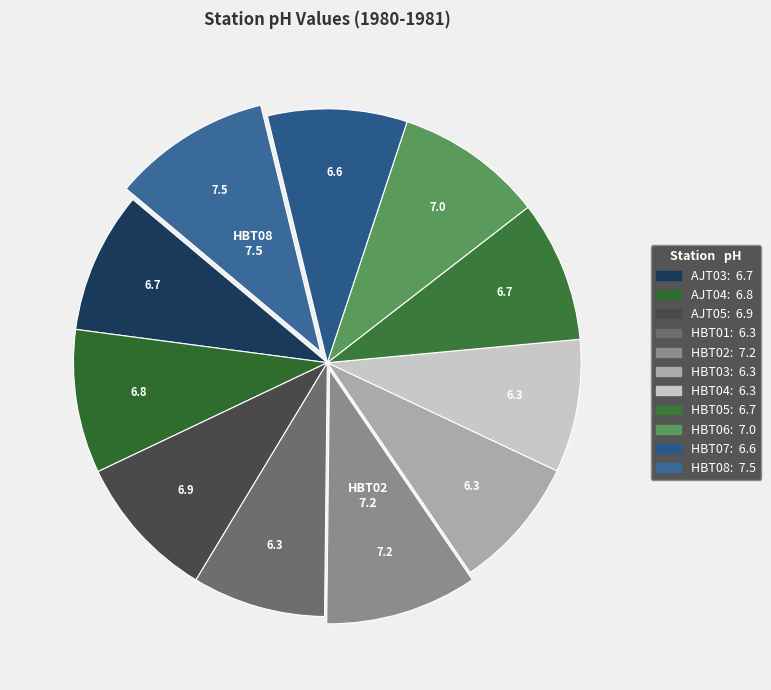

To the nearest percent, what portion does AJT03 represent?

9%